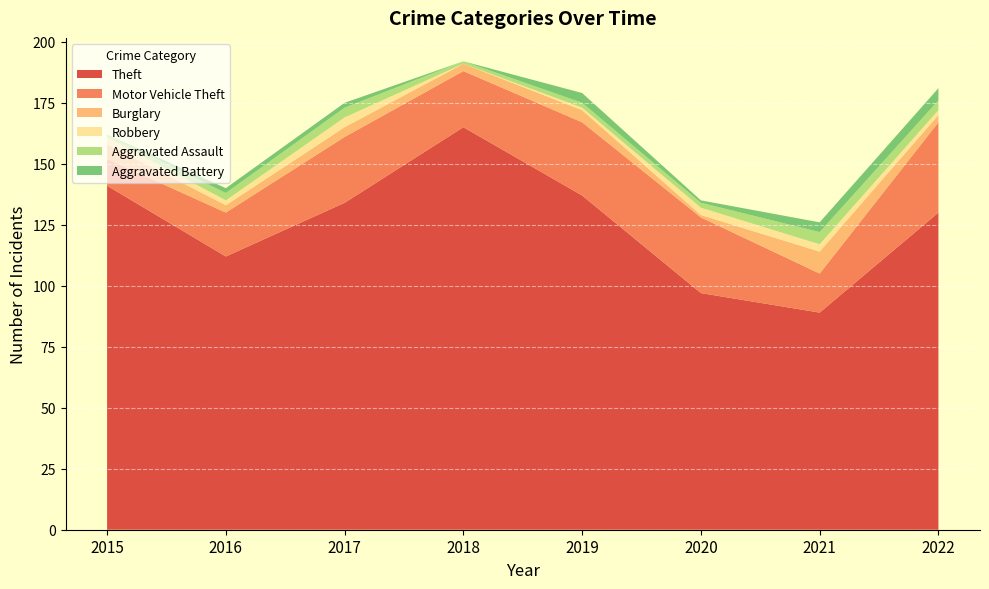

Reading right to left, list all the values displayed in this chart.

Theft: 2022=130	2021=89	2020=97	2019=137	2018=165	2017=134	2016=112	2015=141
Motor Vehicle Theft: 2022=37	2021=16	2020=31	2019=30	2018=23	2017=27	2016=18	2015=11
Burglary: 2022=3	2021=9	2020=1	2019=5	2018=3	2017=4	2016=3	2015=6
Robbery: 2022=2	2021=3	2020=3	2019=1	2018=0	2017=4	2016=2	2015=3
Aggravated Assault: 2022=4	2021=5	2020=2	2019=2	2018=1	2017=4	2016=3	2015=1
Aggravated Battery: 2022=5	2021=4	2020=1	2019=4	2018=0	2017=2	2016=2	2015=0